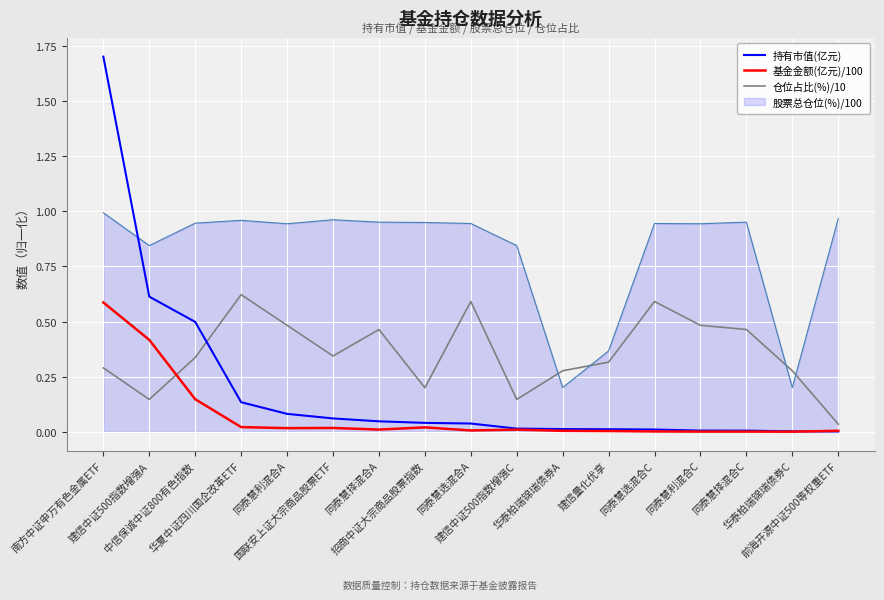

List the series in order of their overall mean, lowest first.

基金金额(亿元)/100, 持有市值(亿元), 仓位占比(%)/10, 股票总仓位(%)/100